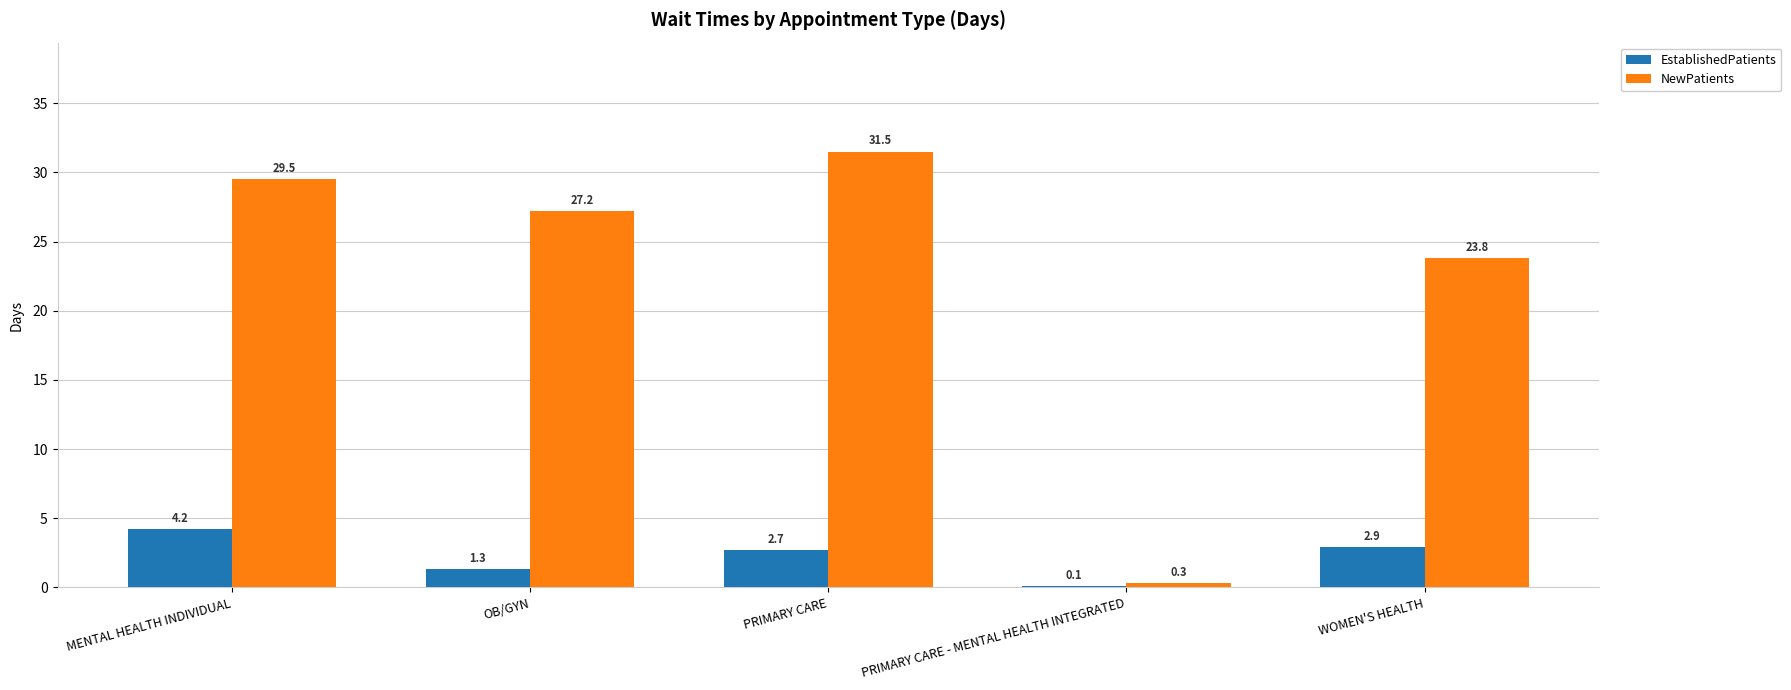

Reading right to left, what are all the values shown in this chart?

EstablishedPatients: 2.9	0.1	2.7	1.3	4.2
NewPatients: 23.8	0.3	31.5	27.2	29.5